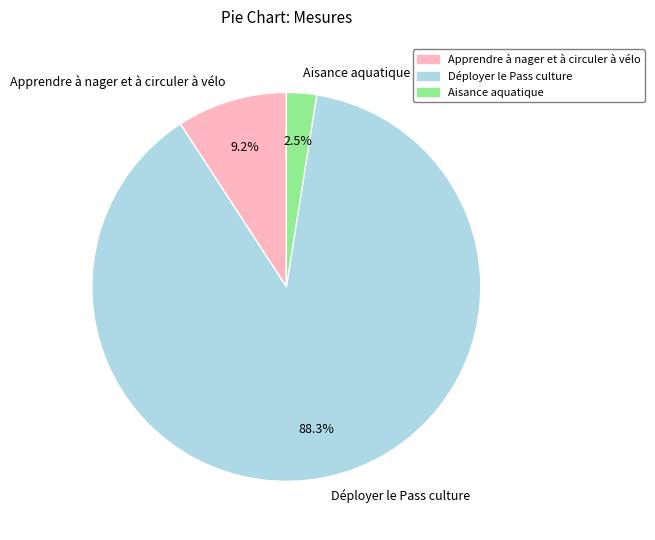

What is the ratio of the value at Déployer le Pass culture to the value at Apprendre à nager et à circuler à vélo?

9.6